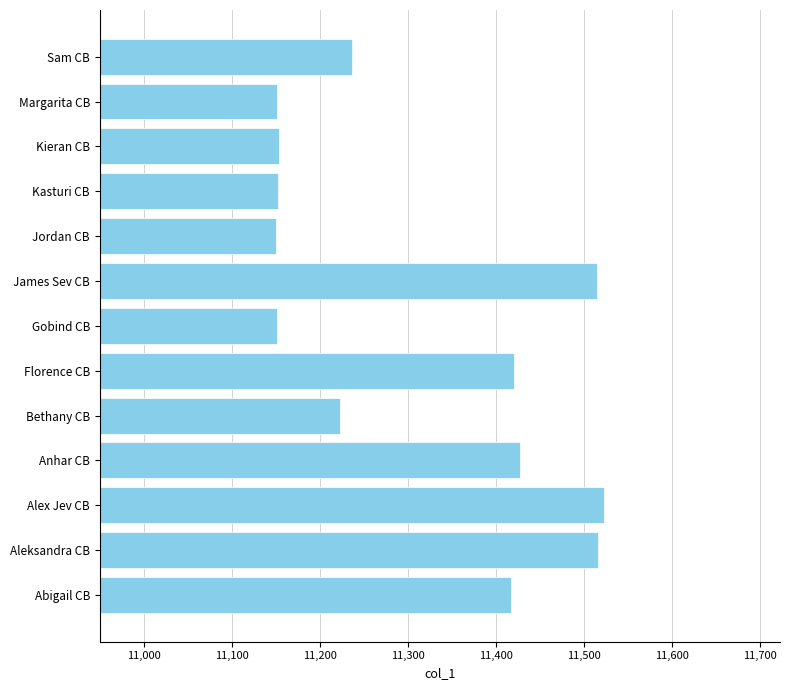

What is the maximum value shown in the chart?

11523